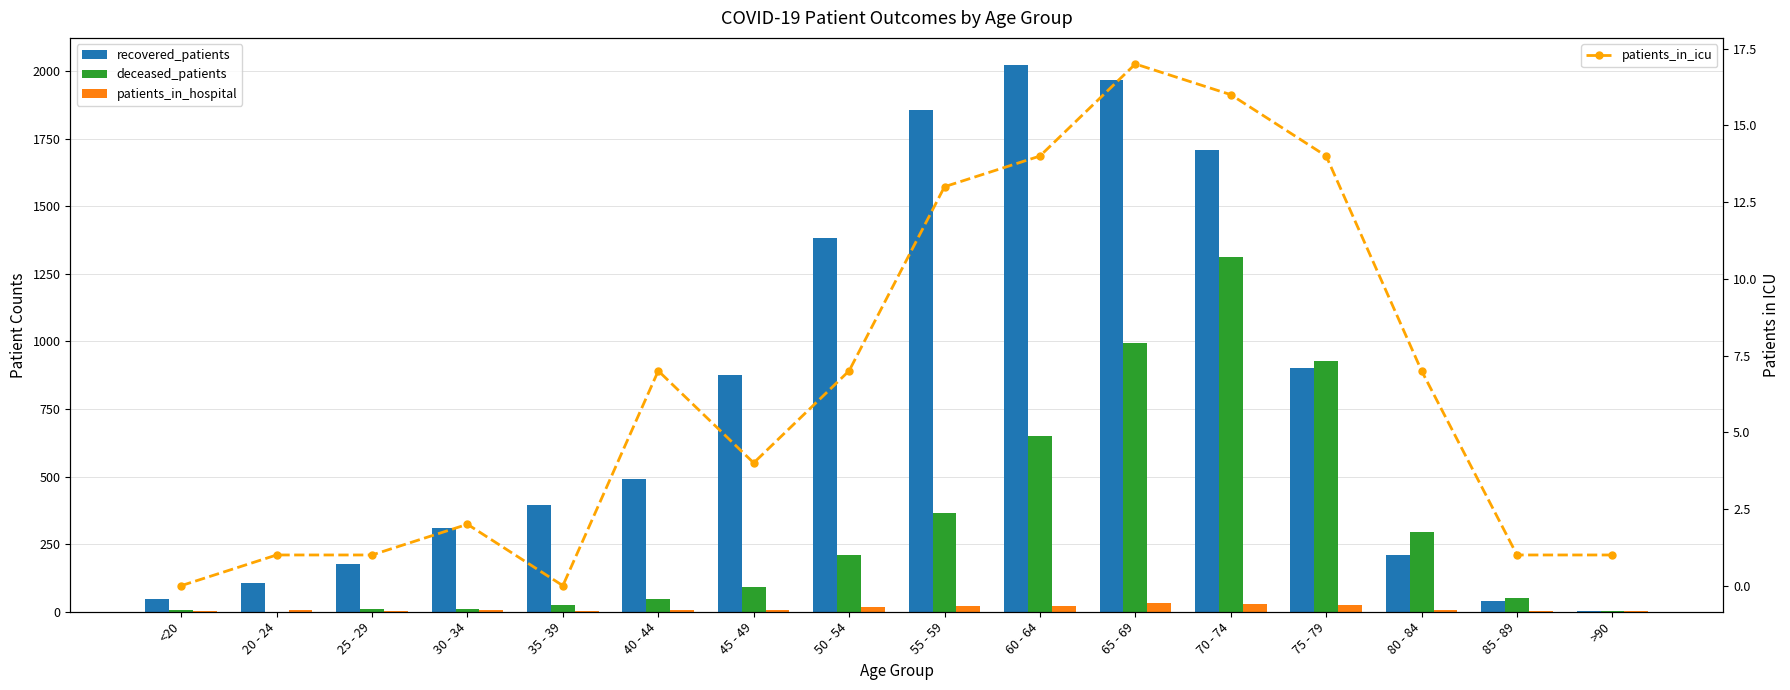

Which series has the widest spread of values?

recovered_patients